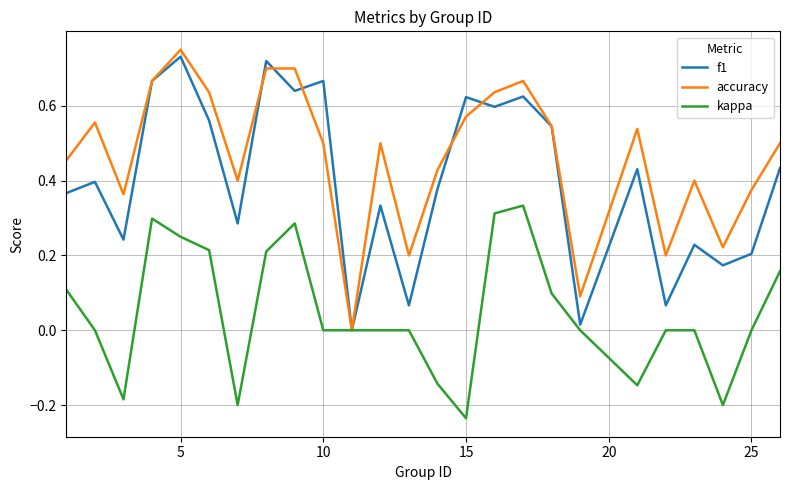

List the series in order of their overall mean, highest first.

accuracy, f1, kappa